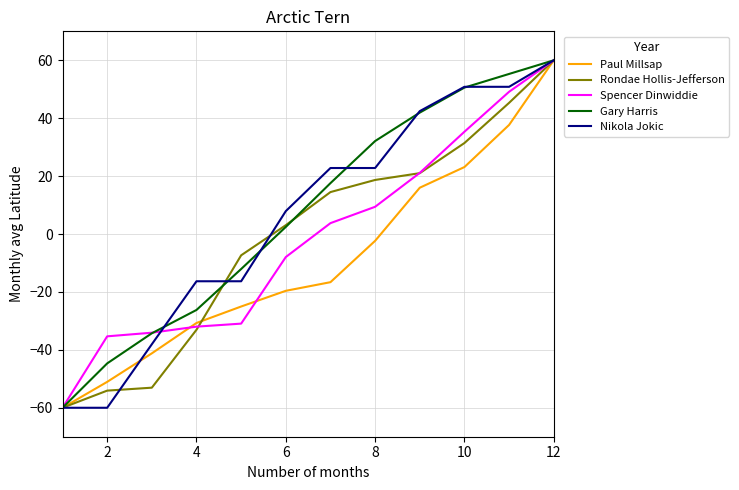

Reading right to left, extract all data points from this chart.

Paul Millsap: 60.0	37.7	23.1	16.0	-2.3	-16.6	-19.6	-25.0	-30.7	-41.2	-51.1	-60.0
Rondae Hollis-Jefferson: 60.0	45.3	31.4	21.0	18.7	14.5	3.1	-7.3	-33.1	-53.1	-54.1	-60.0
Spencer Dinwiddie: 60.0	49.1	35.3	21.1	9.4	3.8	-7.9	-30.9	-32.0	-34.1	-35.3	-60.0
Gary Harris: 60.0	55.3	50.6	41.9	32.1	17.6	2.5	-12.1	-26.2	-34.3	-44.7	-60.0
Nikola Jokic: 60.0	50.8	50.8	42.4	22.8	22.8	7.9	-16.3	-16.3	-38.1	-60.0	-60.0